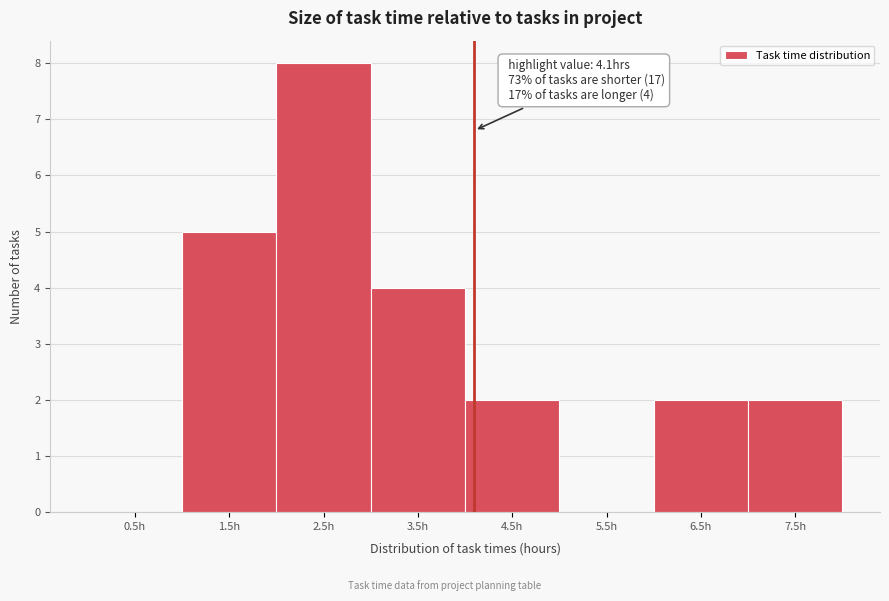

Over which range of the x-axis is the bar tallest?

2 to 3